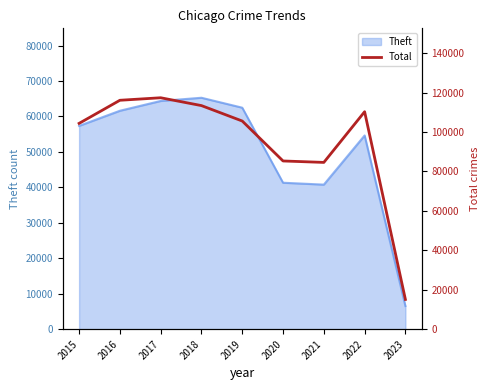

True or false: Theft has a value of 42877 at 2019.

False